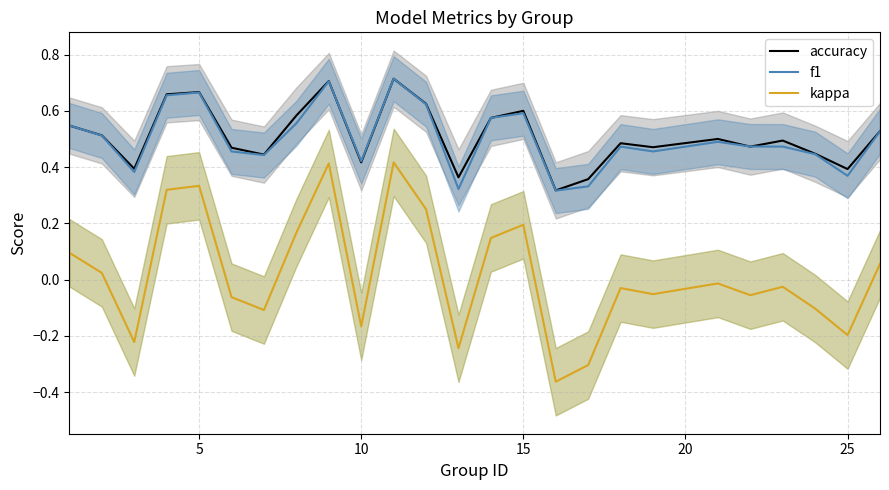

True or false: accuracy and kappa cross at least once.

False